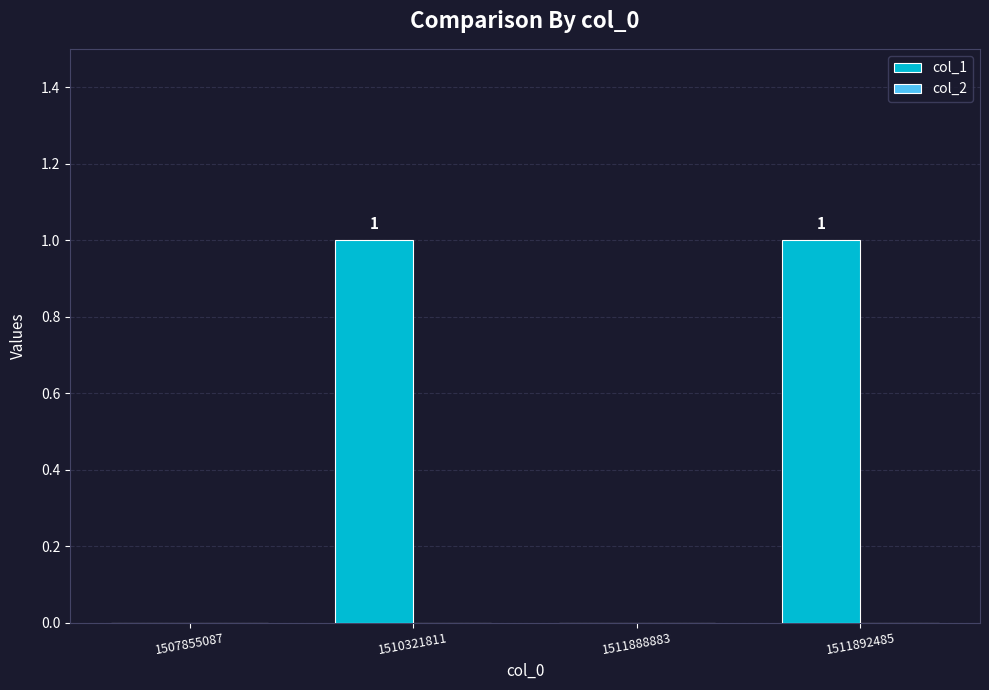

What is the change in value from 1511888883 to 1511892485?

+1